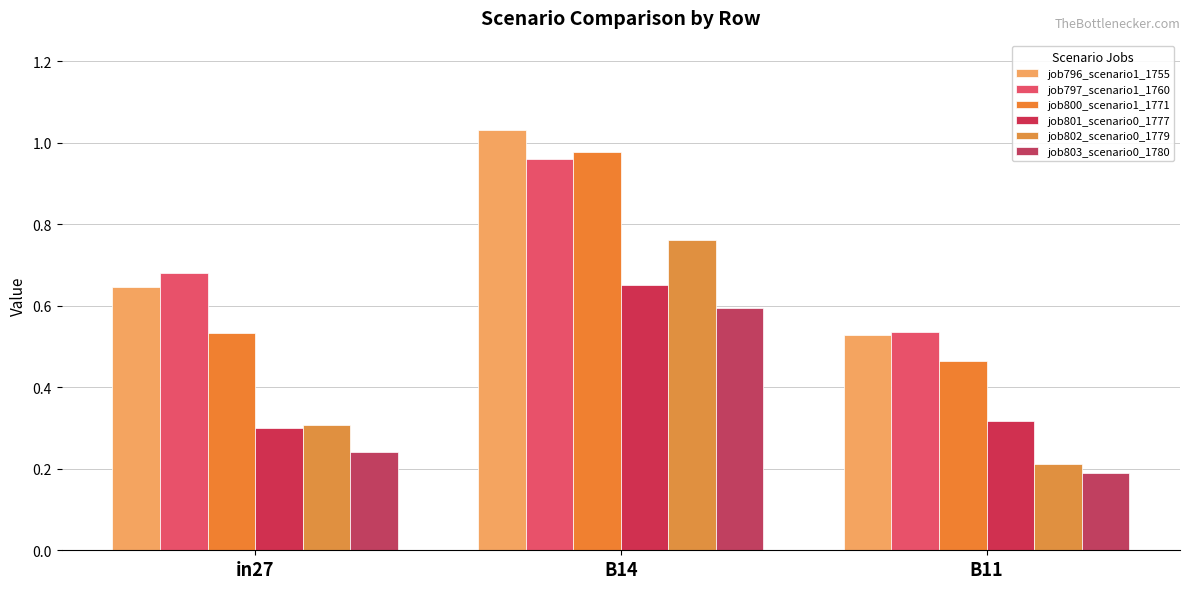

Is the value of job796_scenario1_1755 at B11 greater than the value of job802_scenario0_1779 at B14?

No